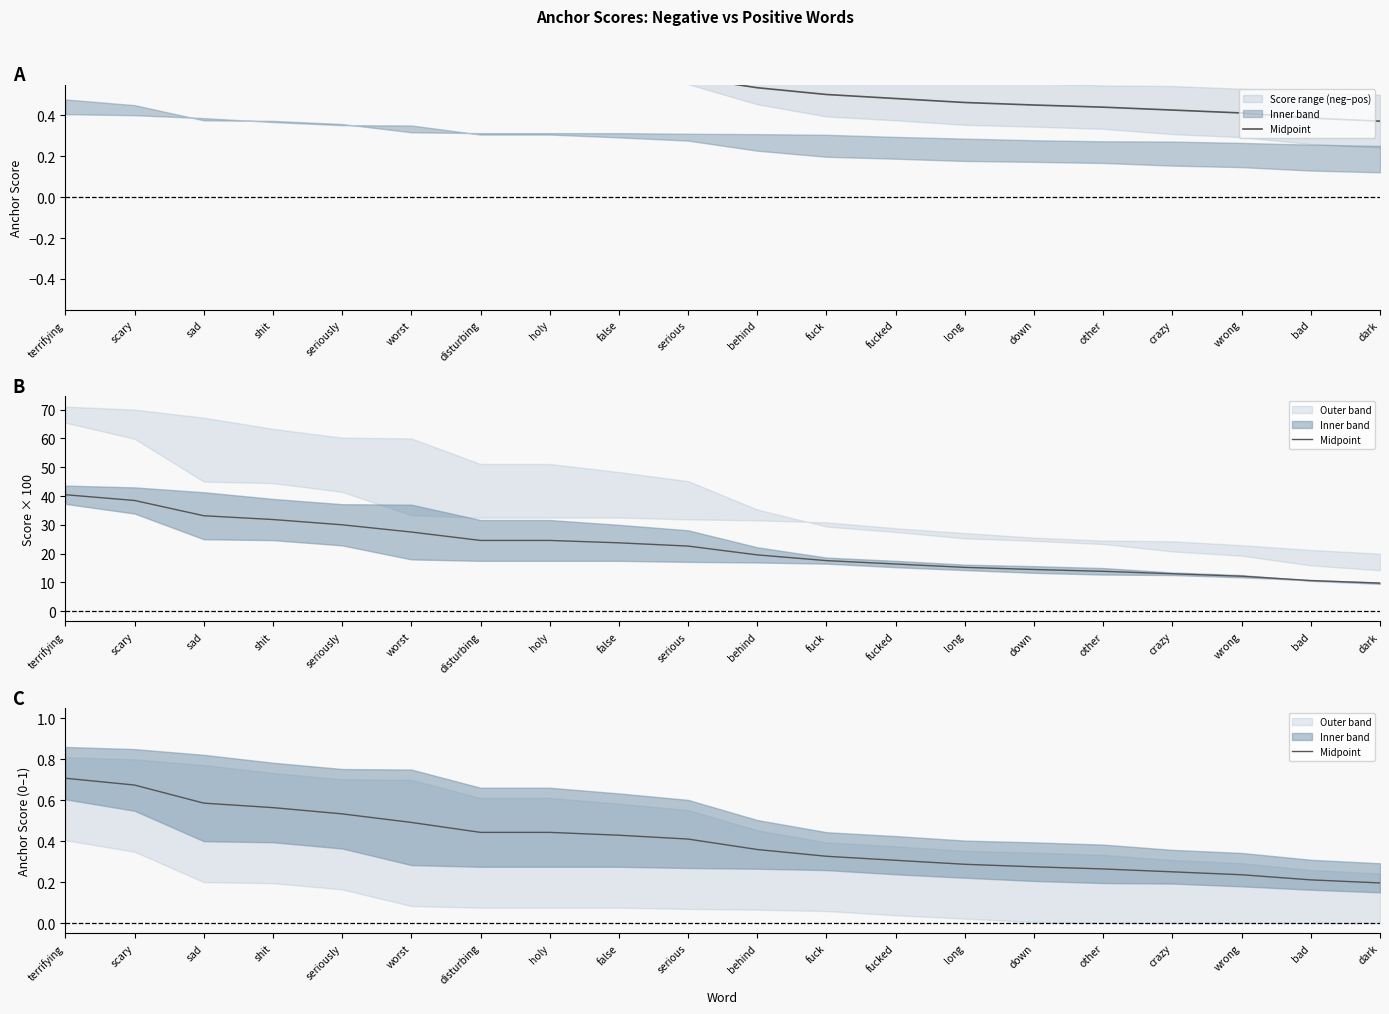

What position from the left is wrong?

18